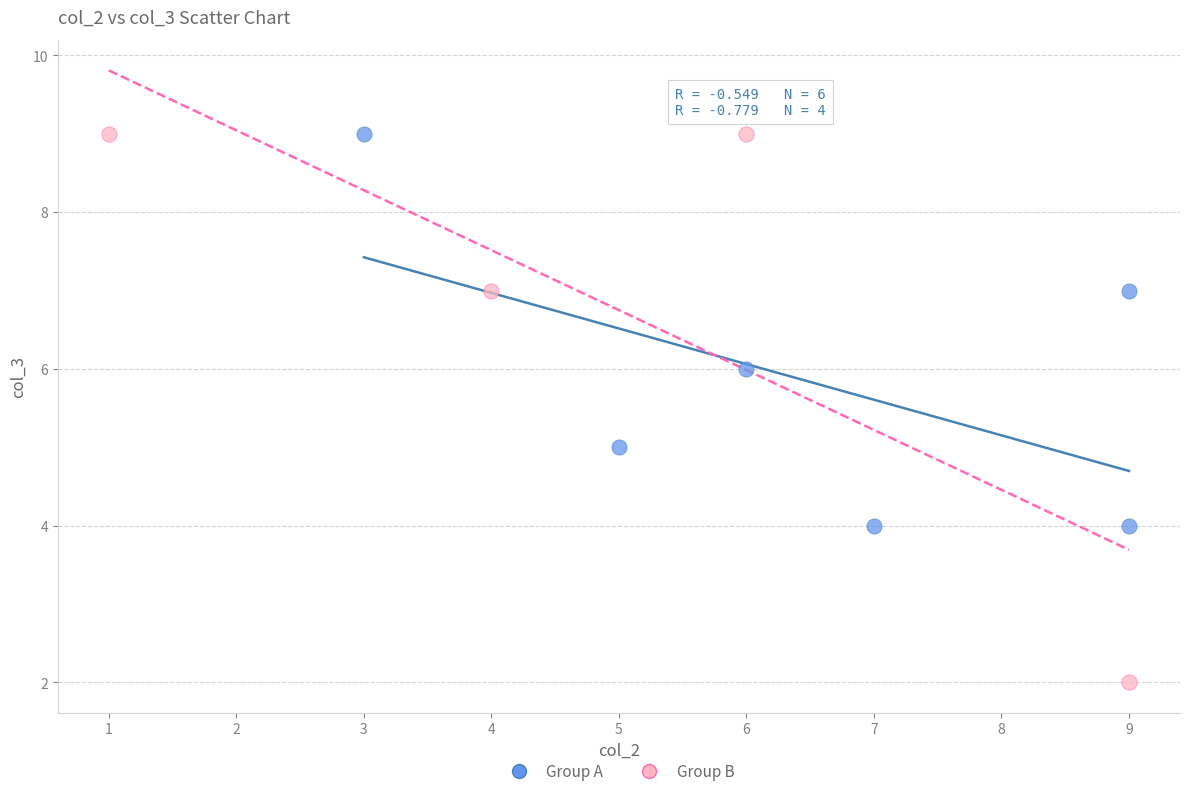

Which series has the largest Y range (max minus min)?

Group B